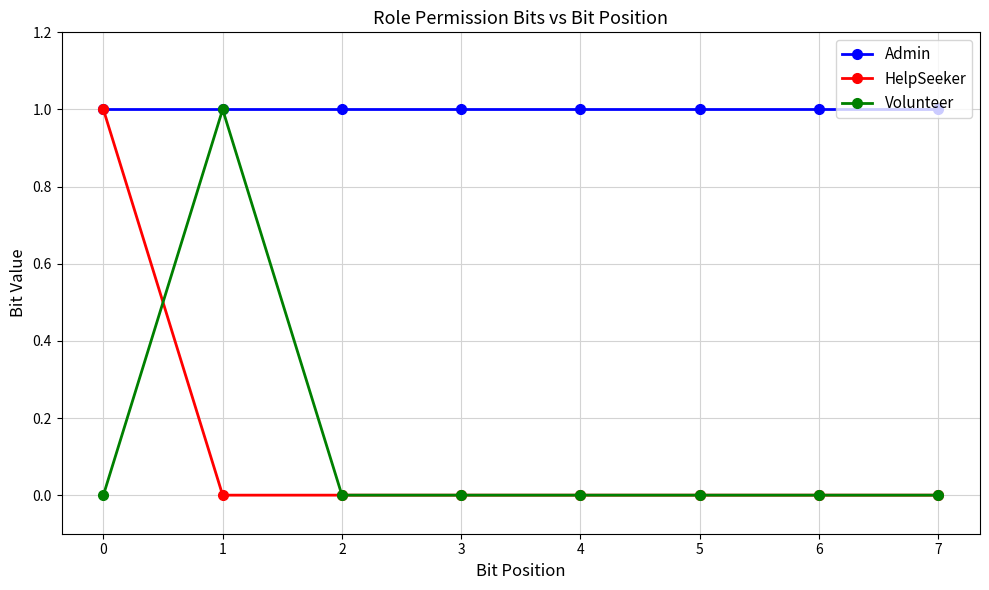

In Volunteer, how many points are higher than both neighbors (excluding endpoints)?

1